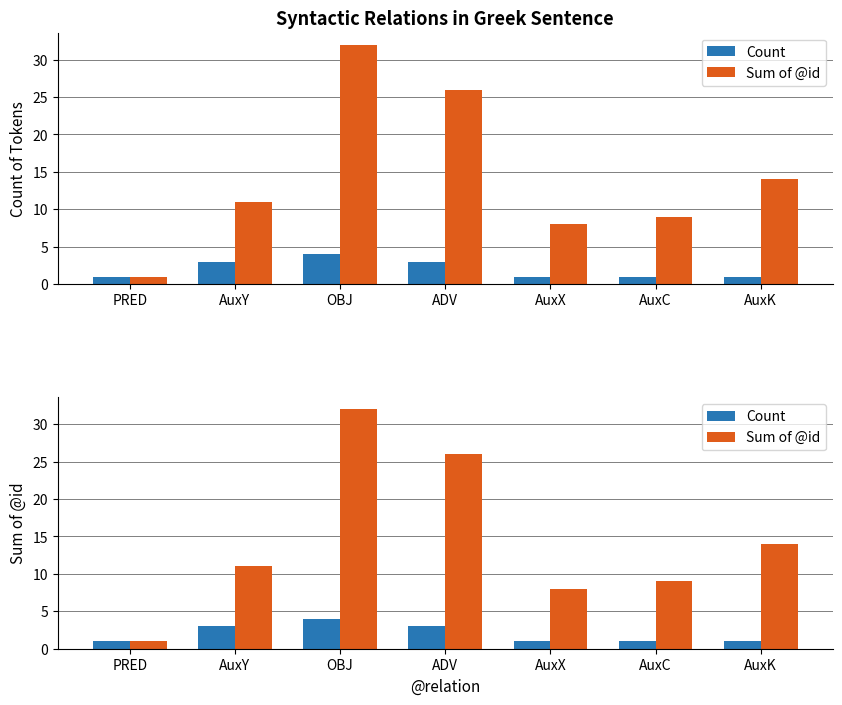

Reading left to right, transcribe all the data shown in this chart.

Count: PRED=1	AuxY=3	OBJ=4	ADV=3	AuxX=1	AuxC=1	AuxK=1
Sum of @id: PRED=1	AuxY=11	OBJ=32	ADV=26	AuxX=8	AuxC=9	AuxK=14